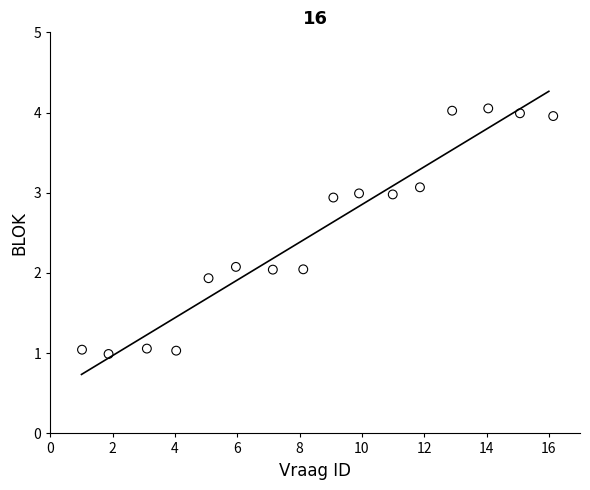

What is the range of Y values (max minus min)?

3.1